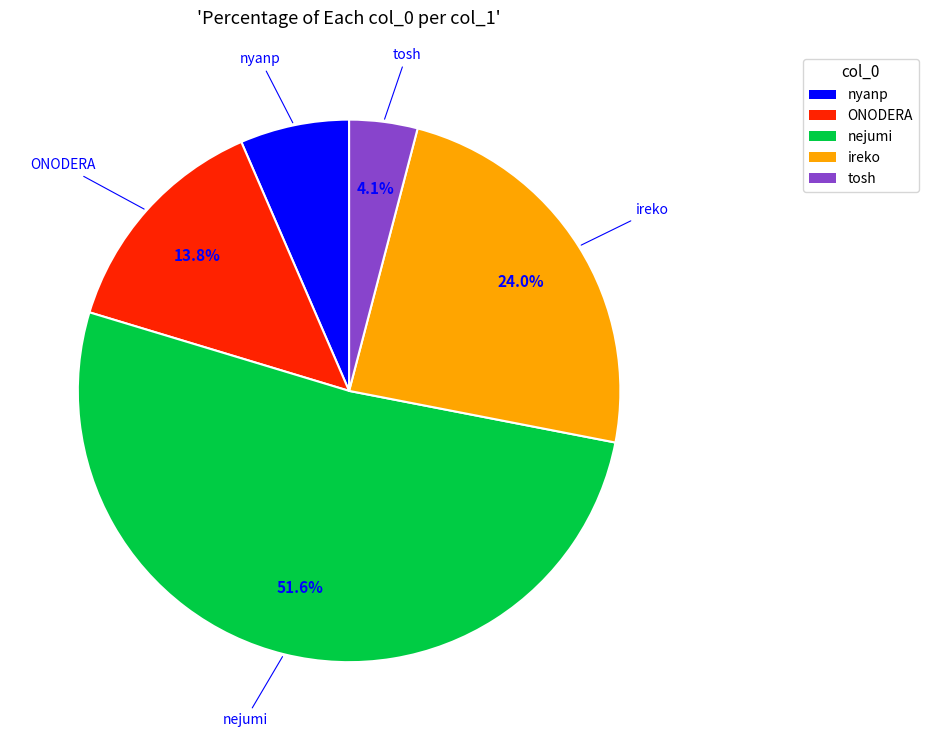

Which slice is the largest?

nejumi